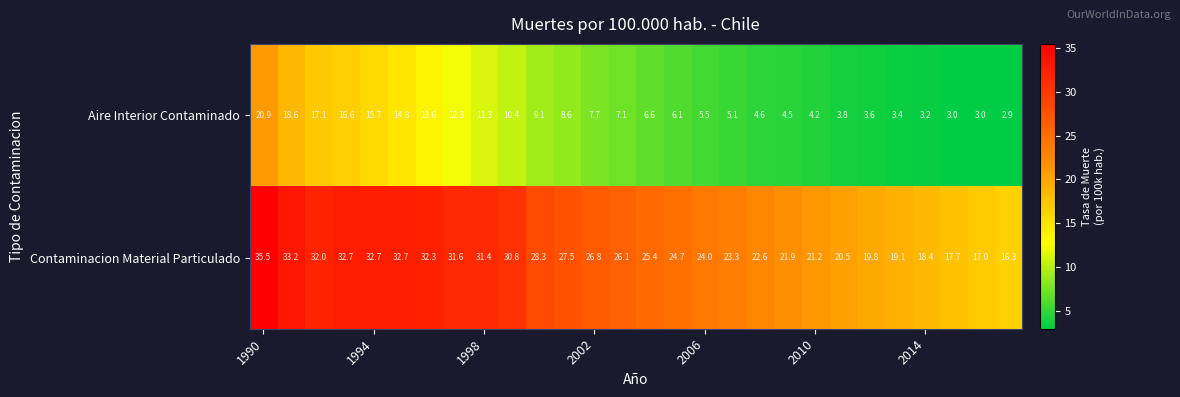

Which series has the largest range (max minus min)?

Contaminacion Material Particulado